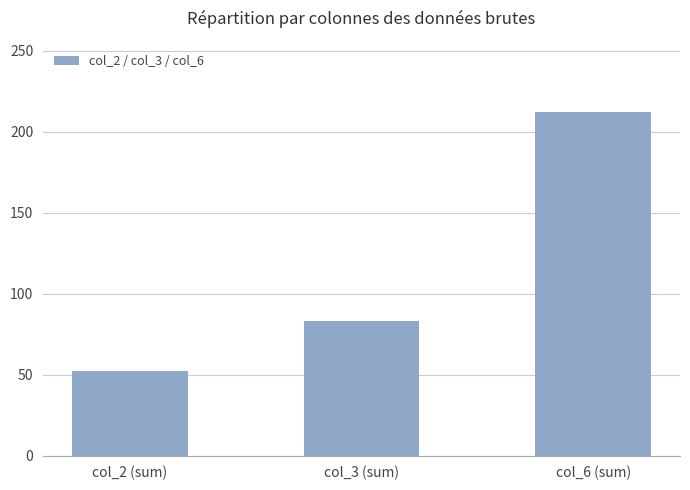

What is the change in value from col_2 (sum) to col_6 (sum)?

+160